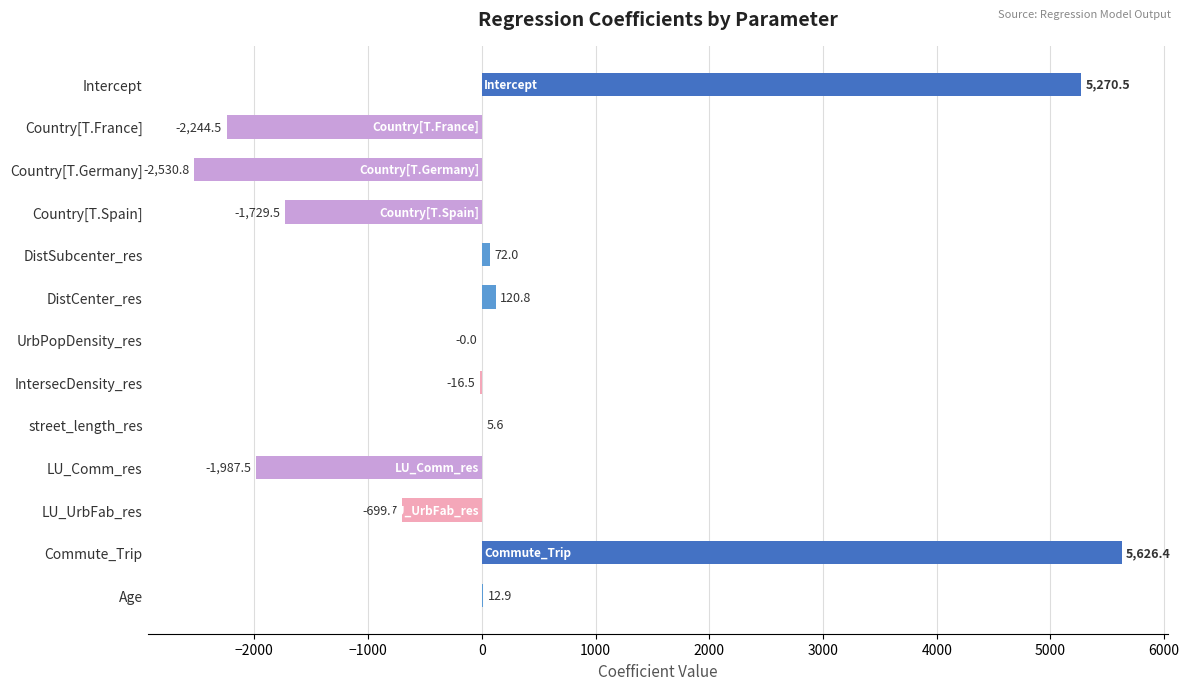

The value at Commute_Trip is 5626.4. True or false?

True